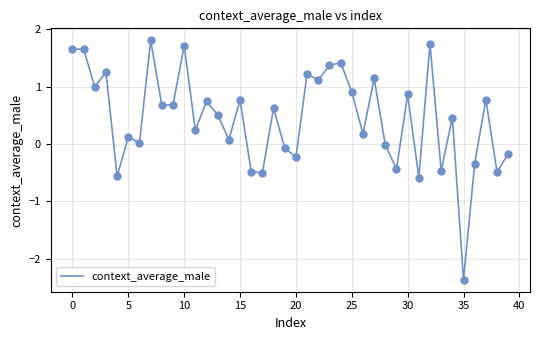

What is the difference between the maximum and minimum values?

4.2